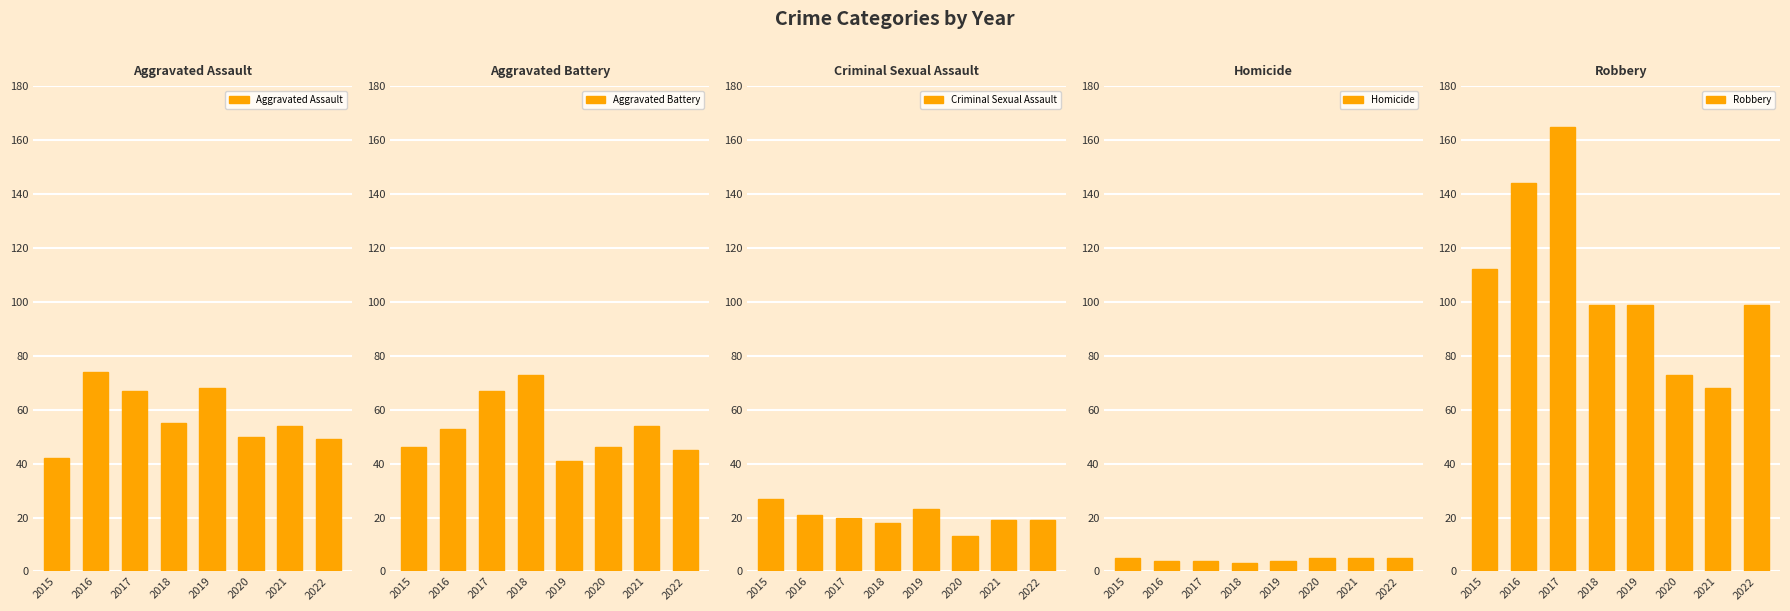

What is the sum of all Aggravated Assault values?

459